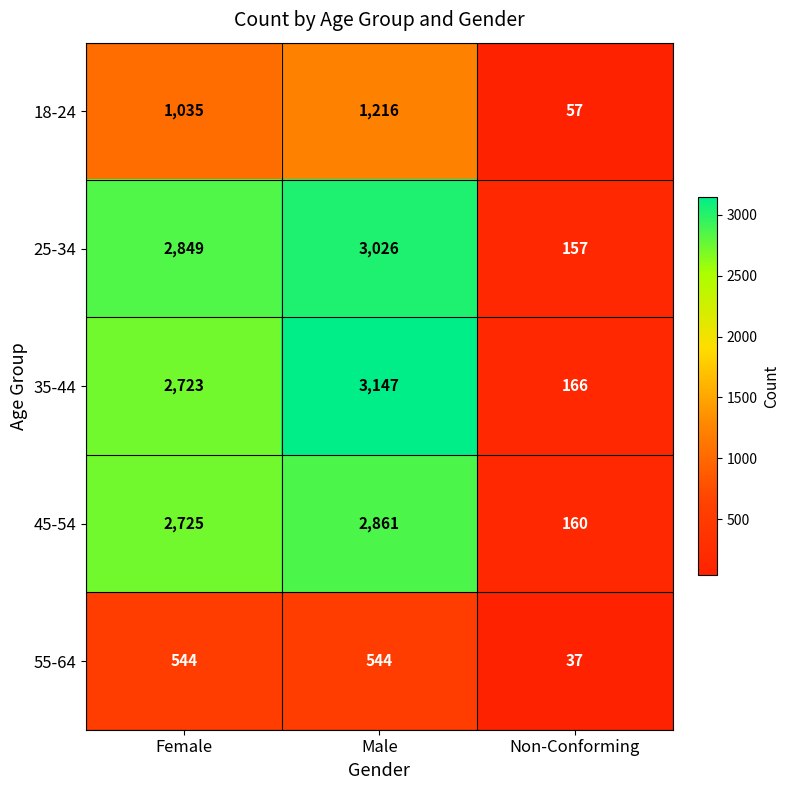

Which series has the largest range (max minus min)?

35-44